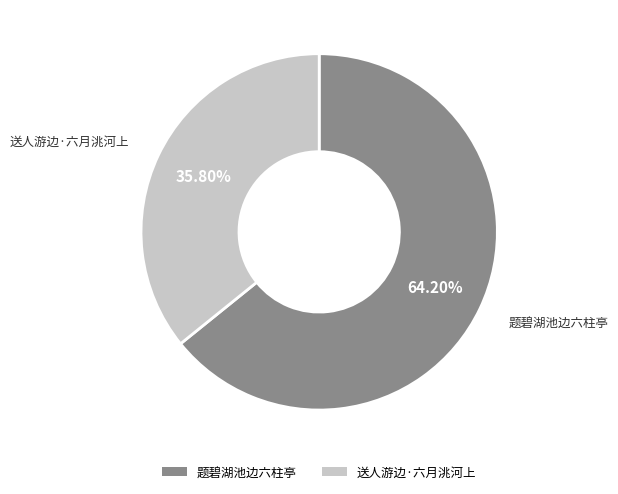

Between 题碧湖池边六柱亭 and 送人游边·六月洮河上, which is larger?

题碧湖池边六柱亭